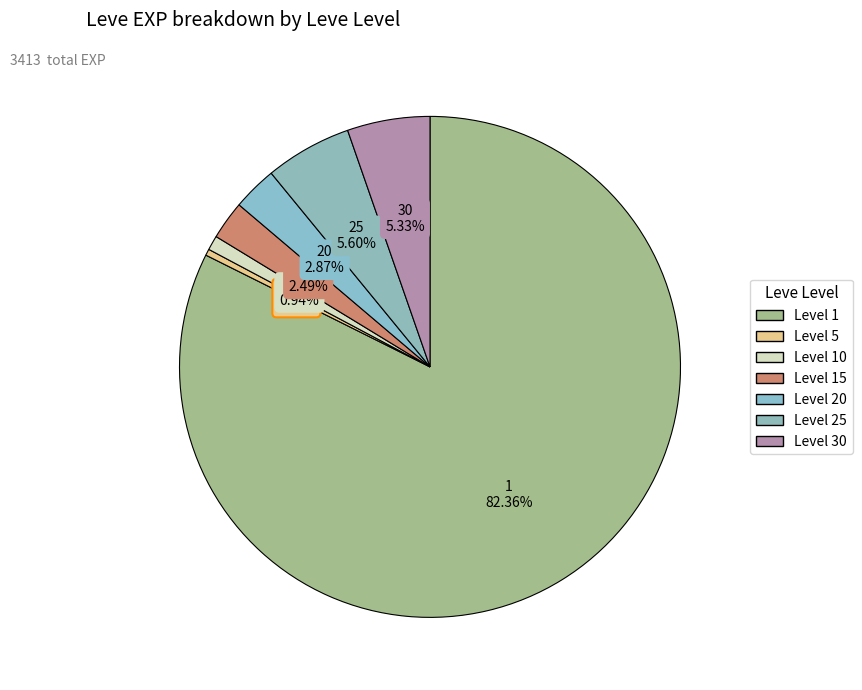

How many slices are in this pie chart?

7